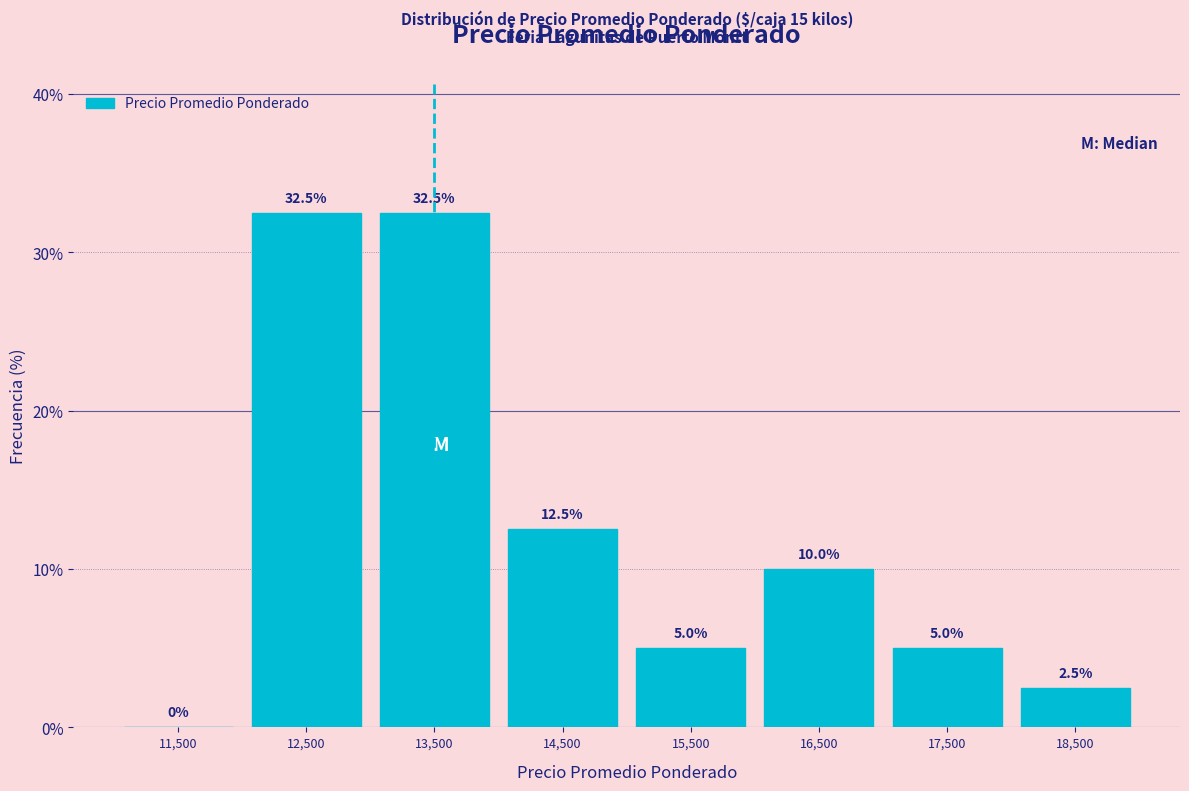

What is the height of the bar covering 15000 to 16000 on the x-axis?

5.0